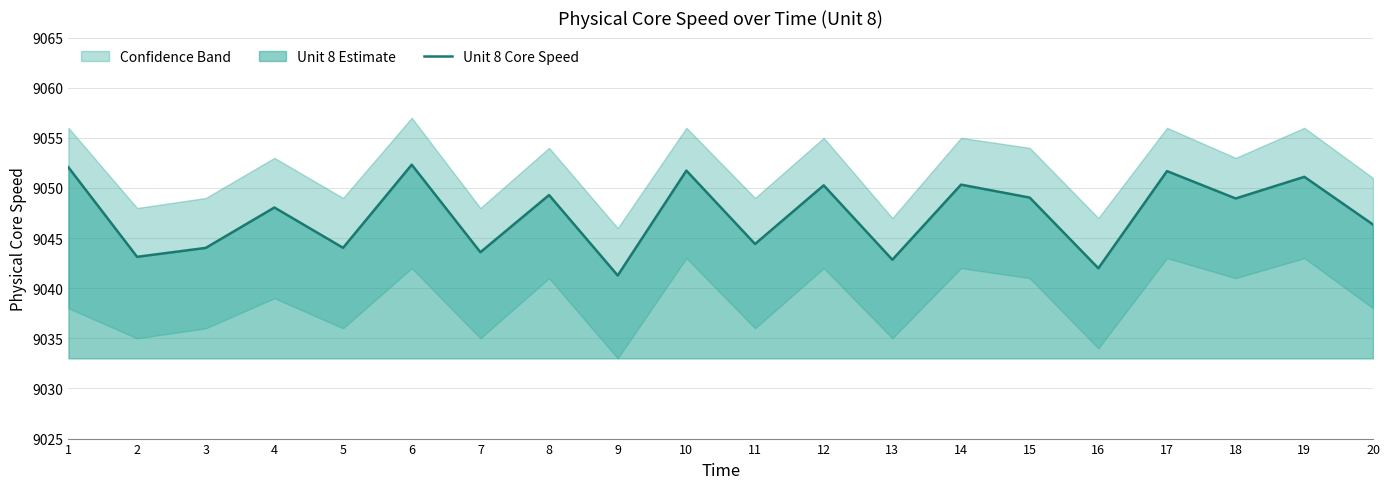

True or false: the data shows 4011.8 at 3.

False